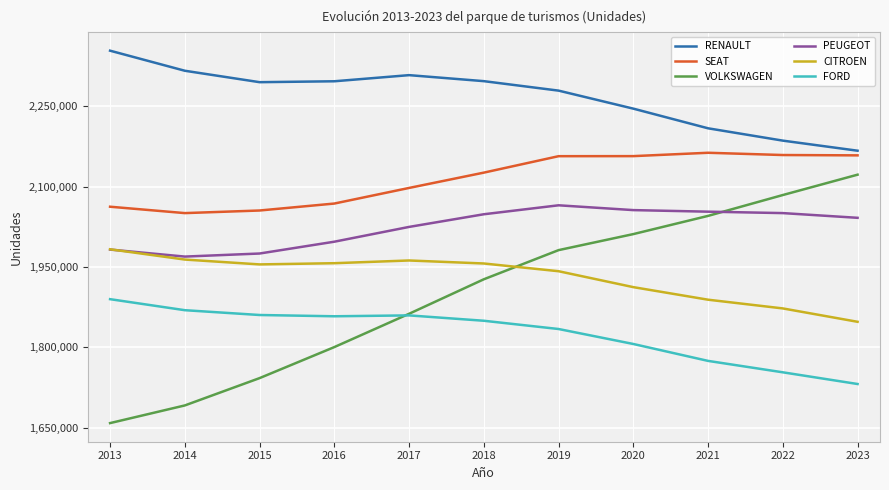

Which series changed the most between 2017 and 2021?

VOLKSWAGEN